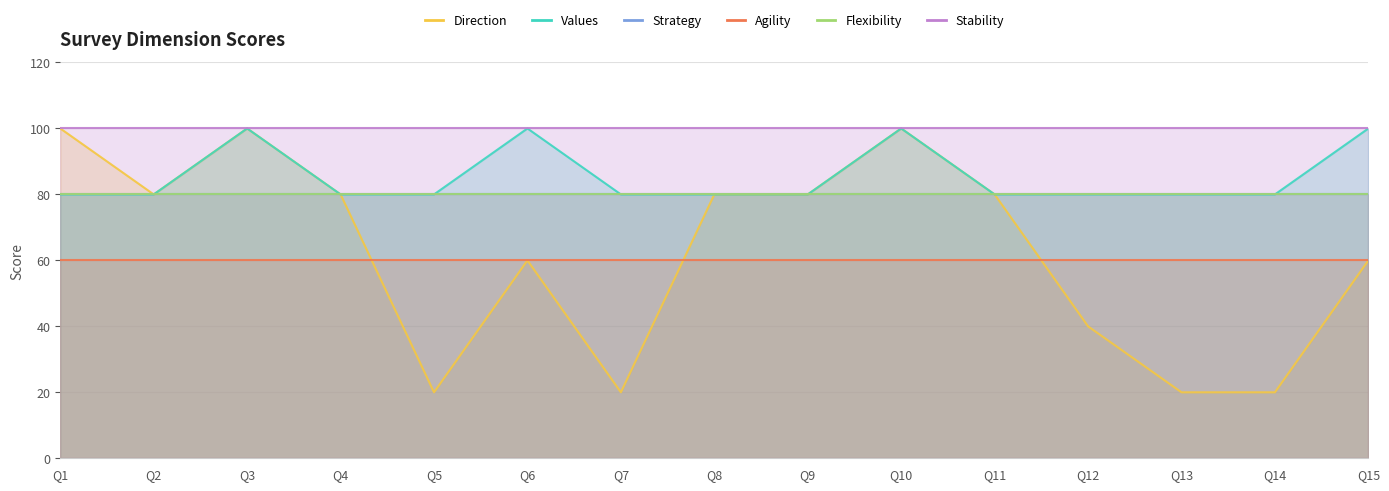

What is the difference between the highest and lowest values at Q13?

80